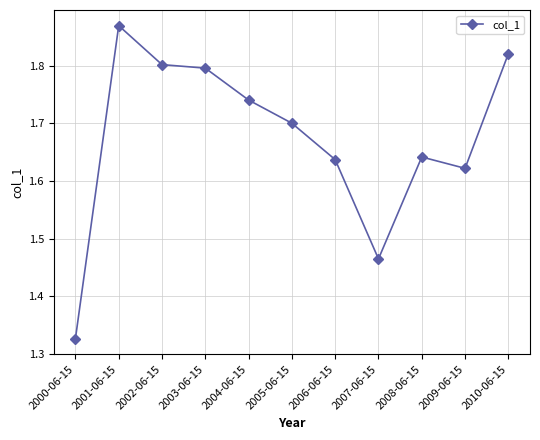

Which category has the lowest value across all series?

2000-06-15